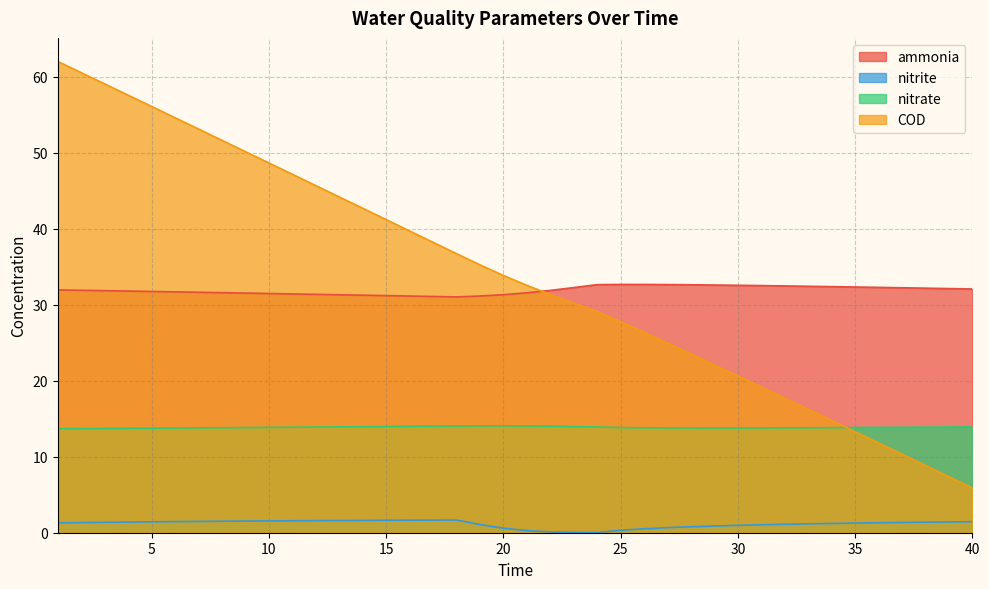

Rank the series by their maximum value, from lowest to highest.

nitrite, nitrate, ammonia, COD